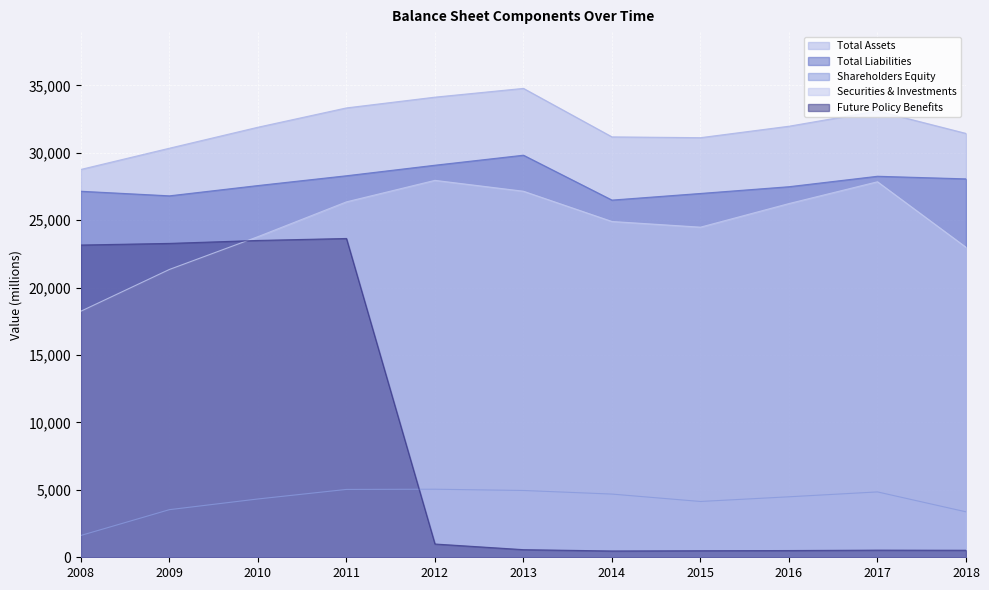

Between 2010 and 2011, which is larger?

2011